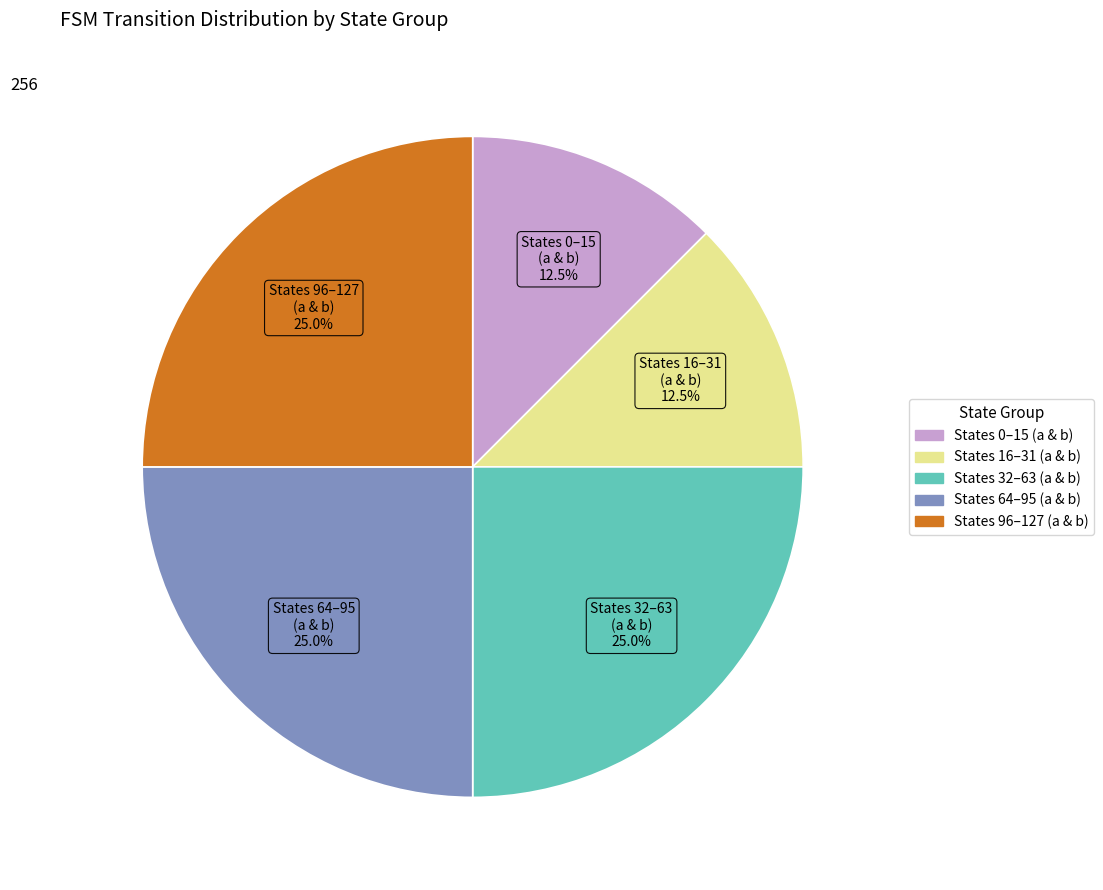

Is there a majority slice in this chart?

No